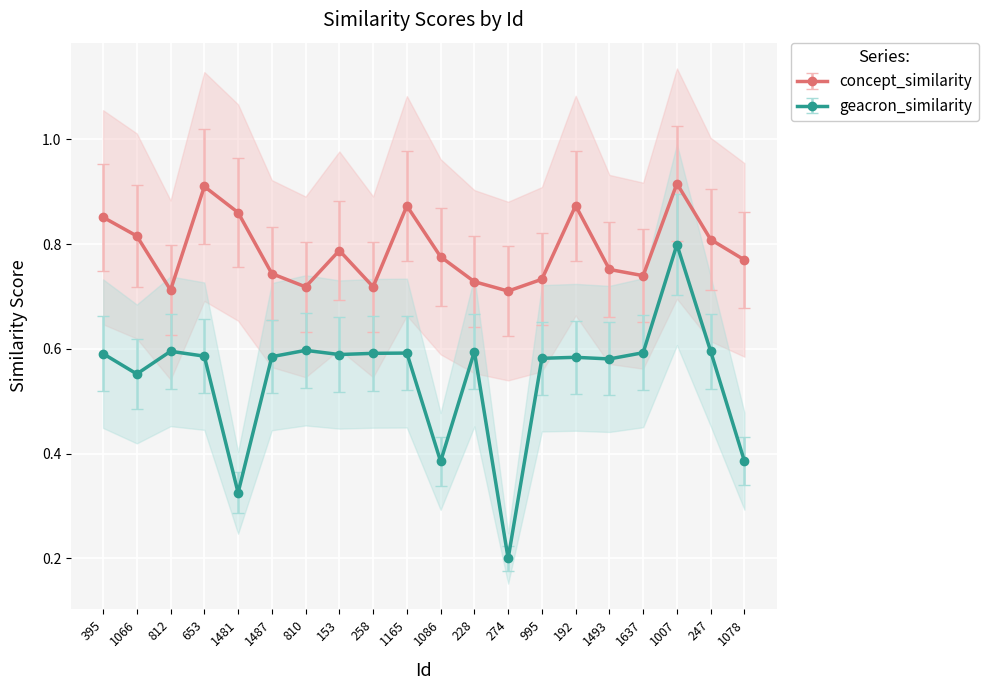

In concept_similarity, how many points are higher than both neighbors (excluding endpoints)?

5